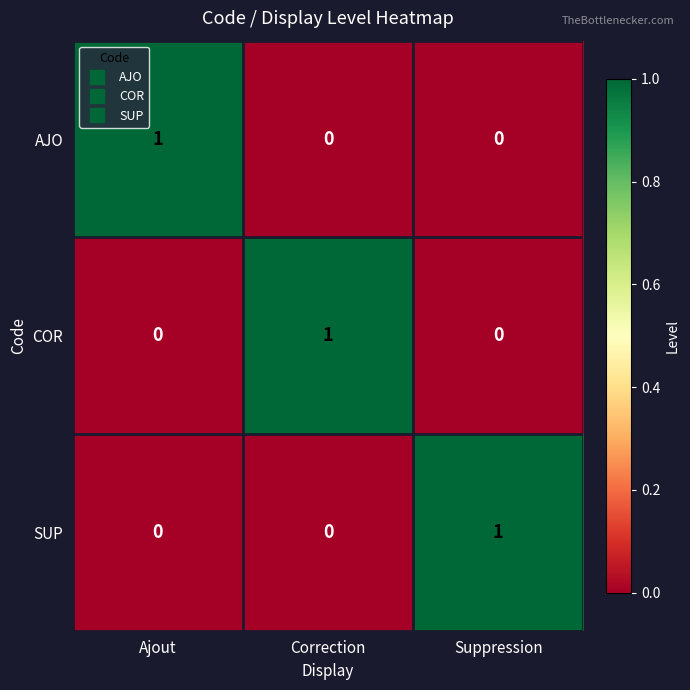

Is it true that AJO equals 0 at Correction?

True